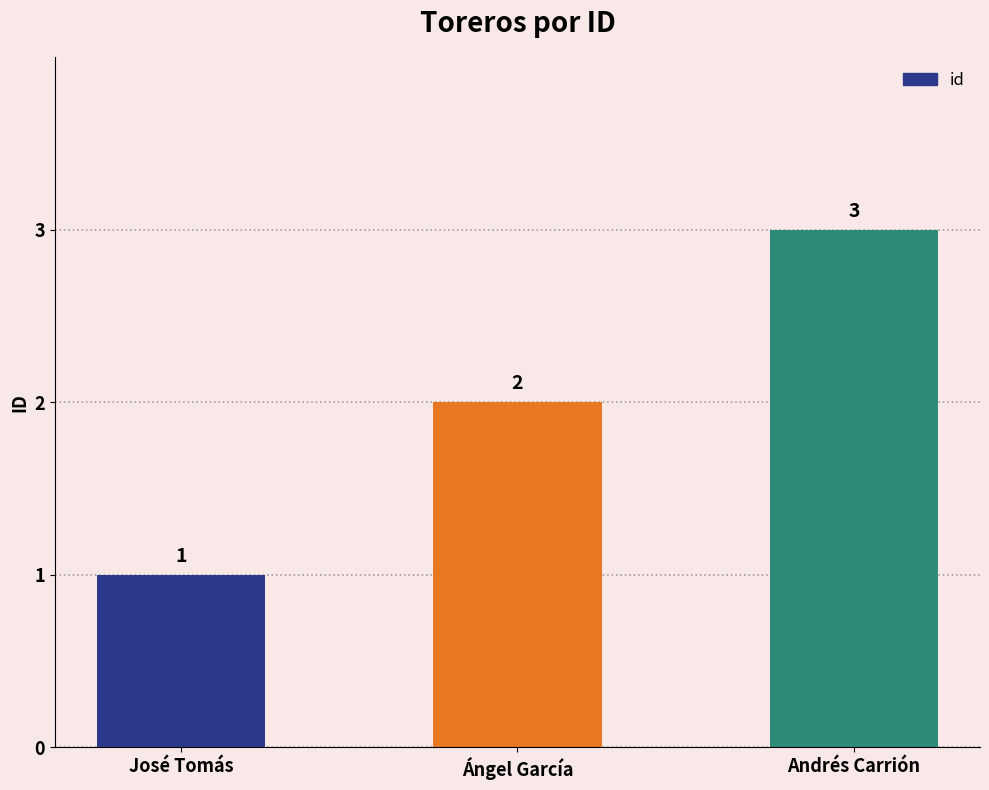

How many values are between 1 and 3?

3